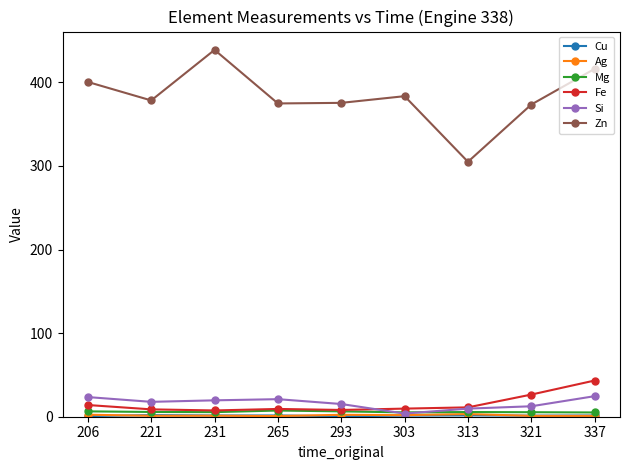

Does the chart have visible grid lines?

No